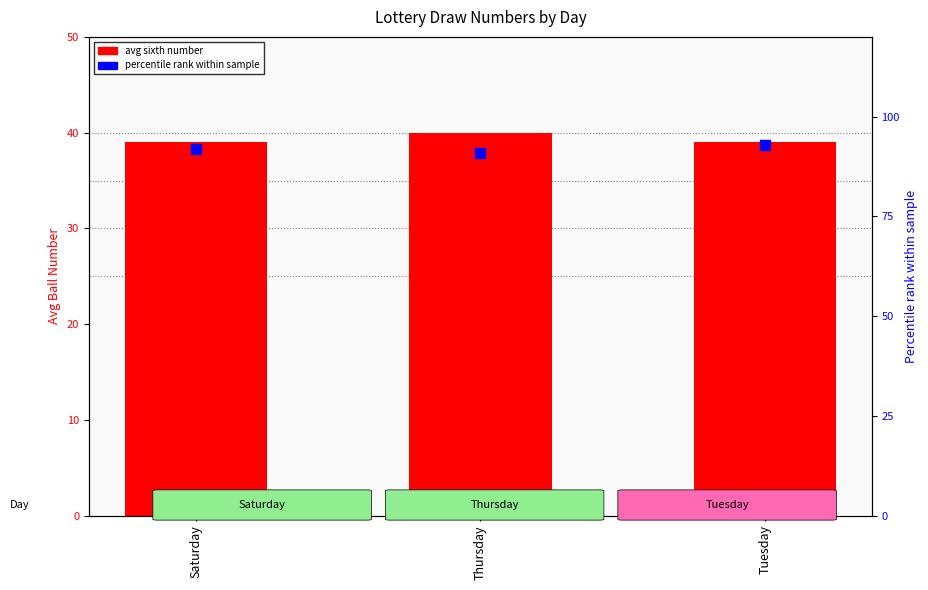

At which category is the sum across all series the highest?

Tuesday